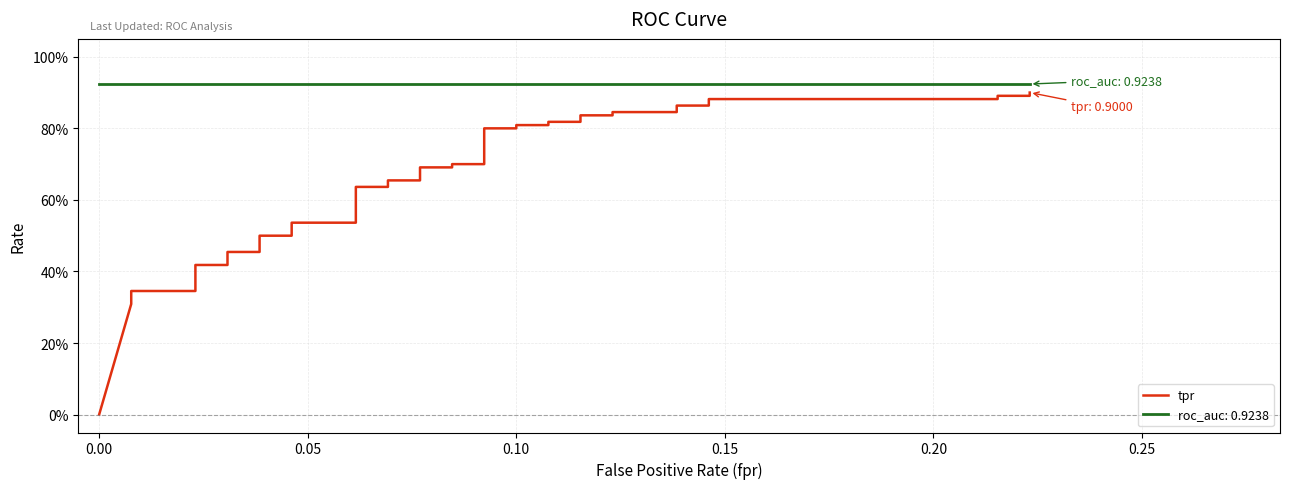

How many lines are shown in the chart?

1